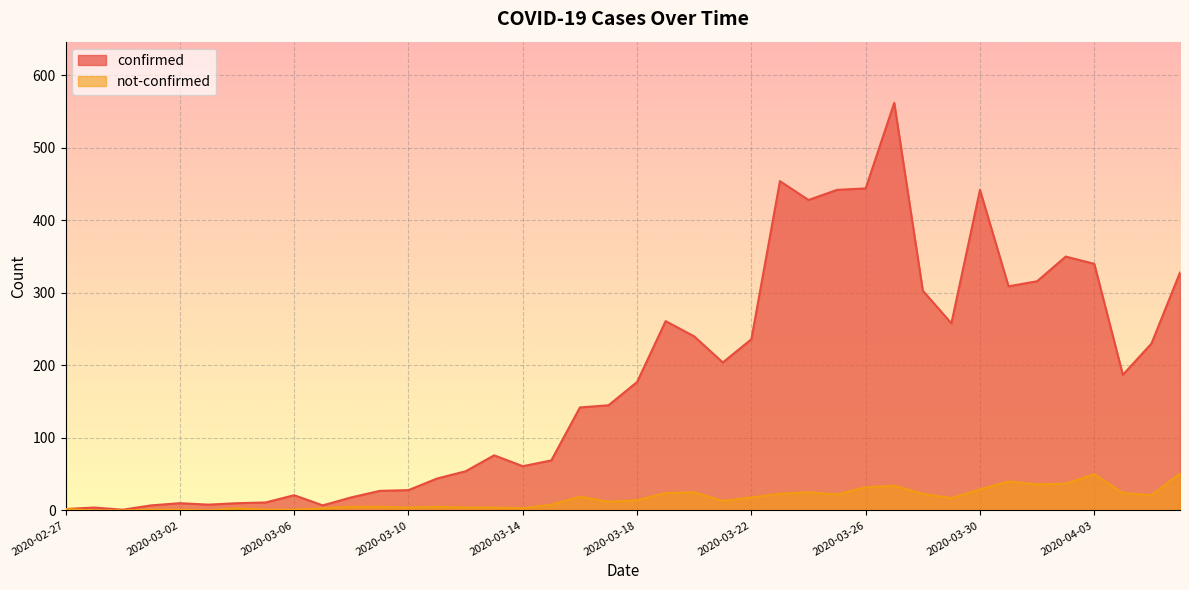

At which label is confirmed closest to 281?

2020-03-19